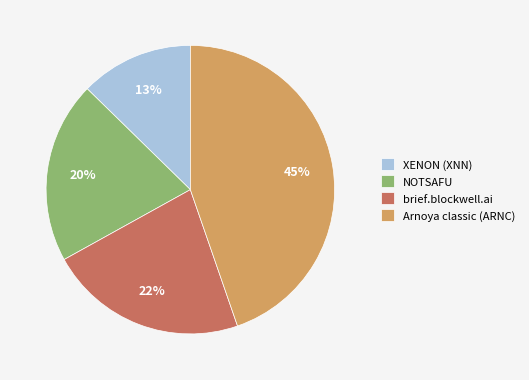

How many slices are in this pie chart?

4